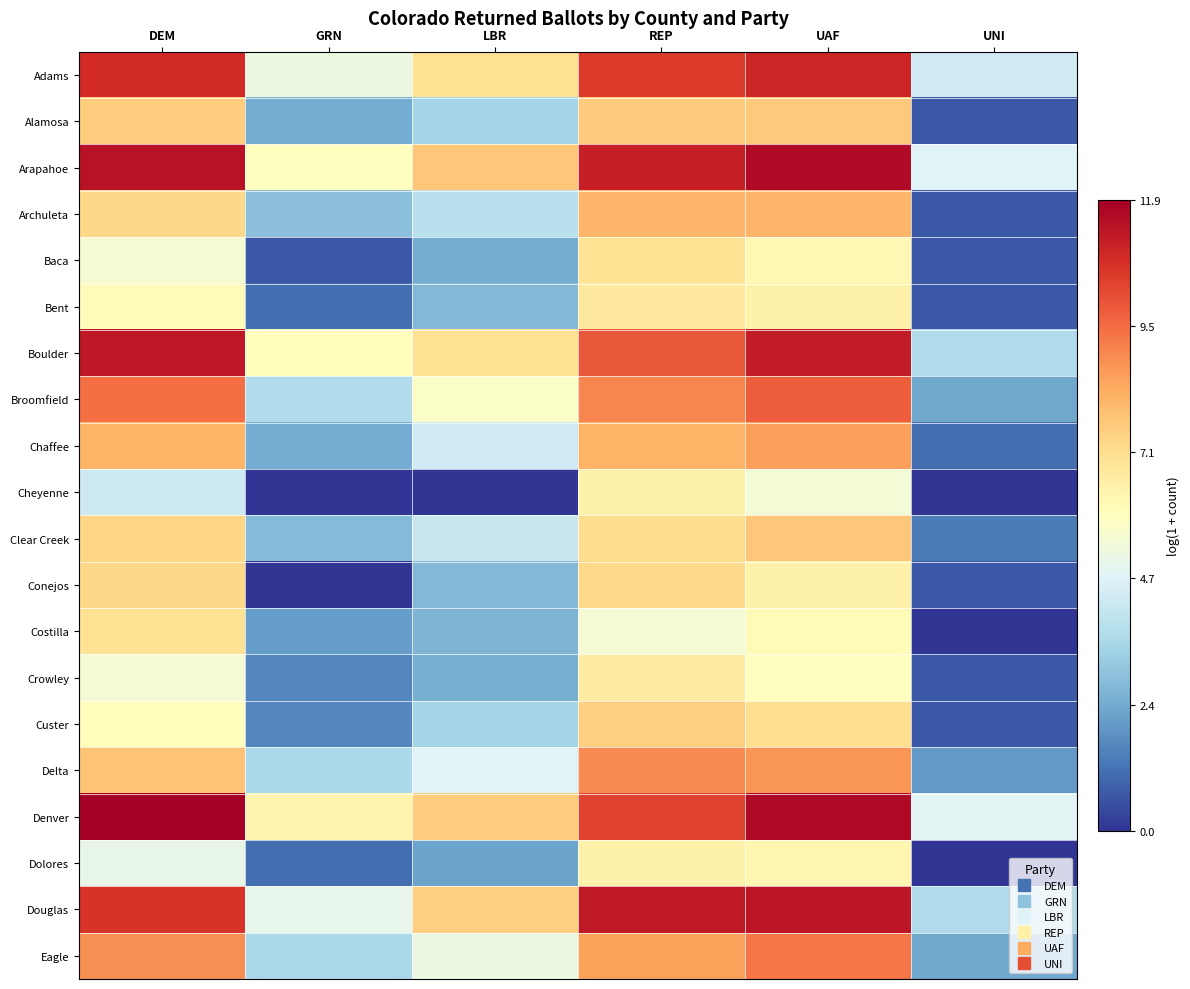

At which category is the sum across all series the highest?

UAF